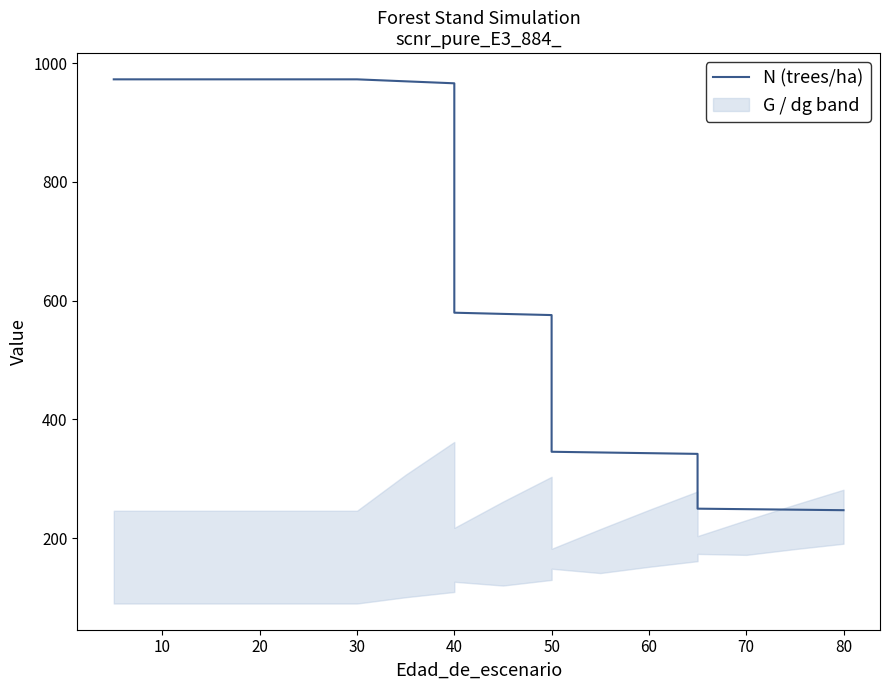

How many categories are shown in the chart?

19